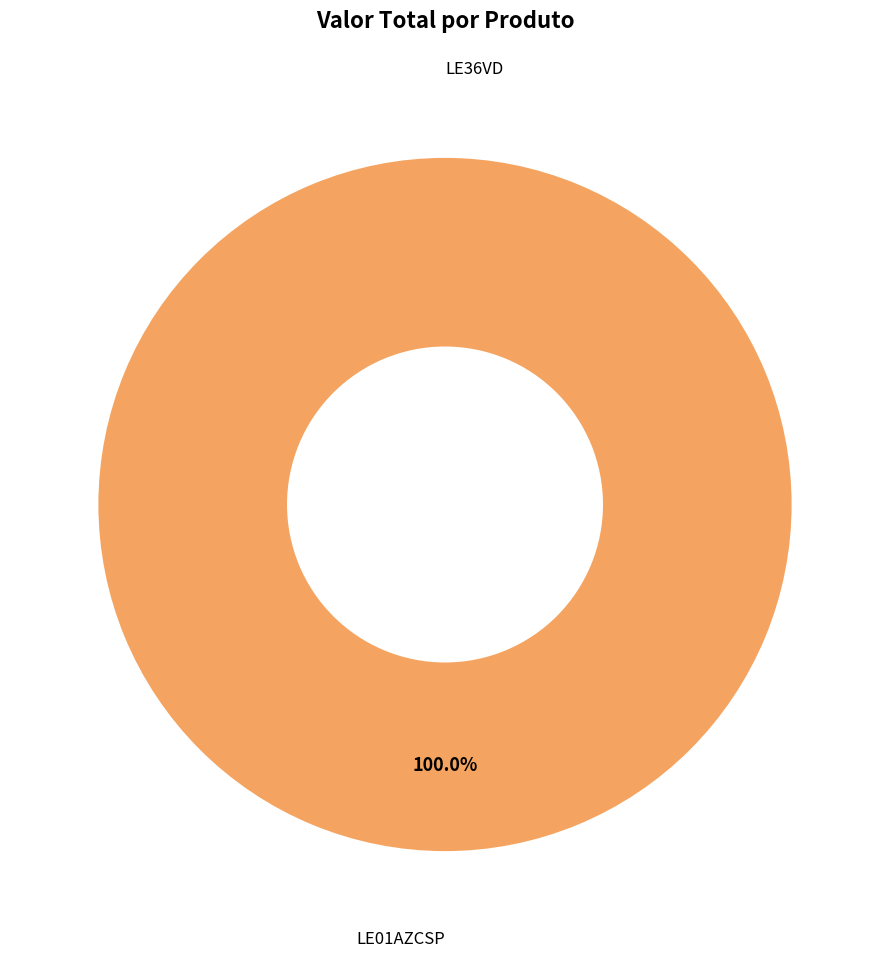

Count the number of slices in the pie.

2